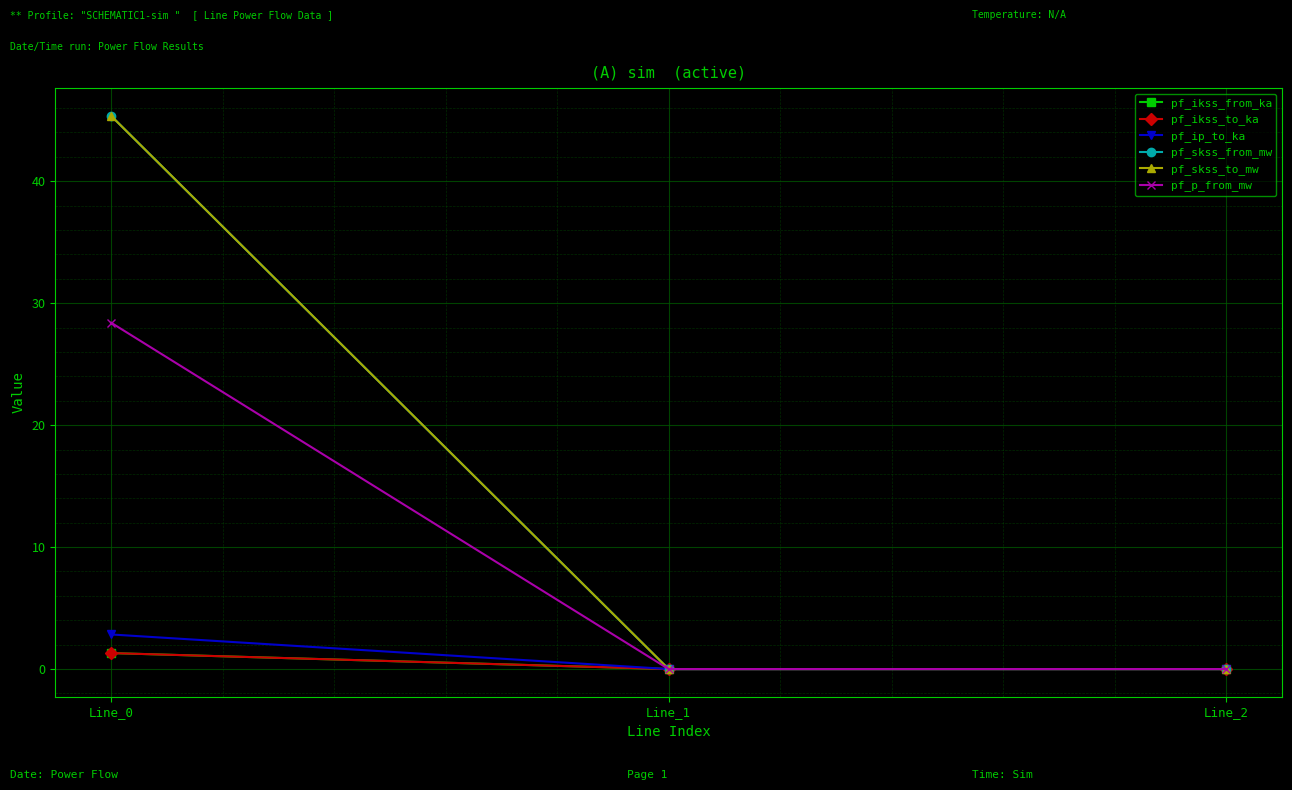

Which series has the largest range (max minus min)?

pf_skss_from_mw